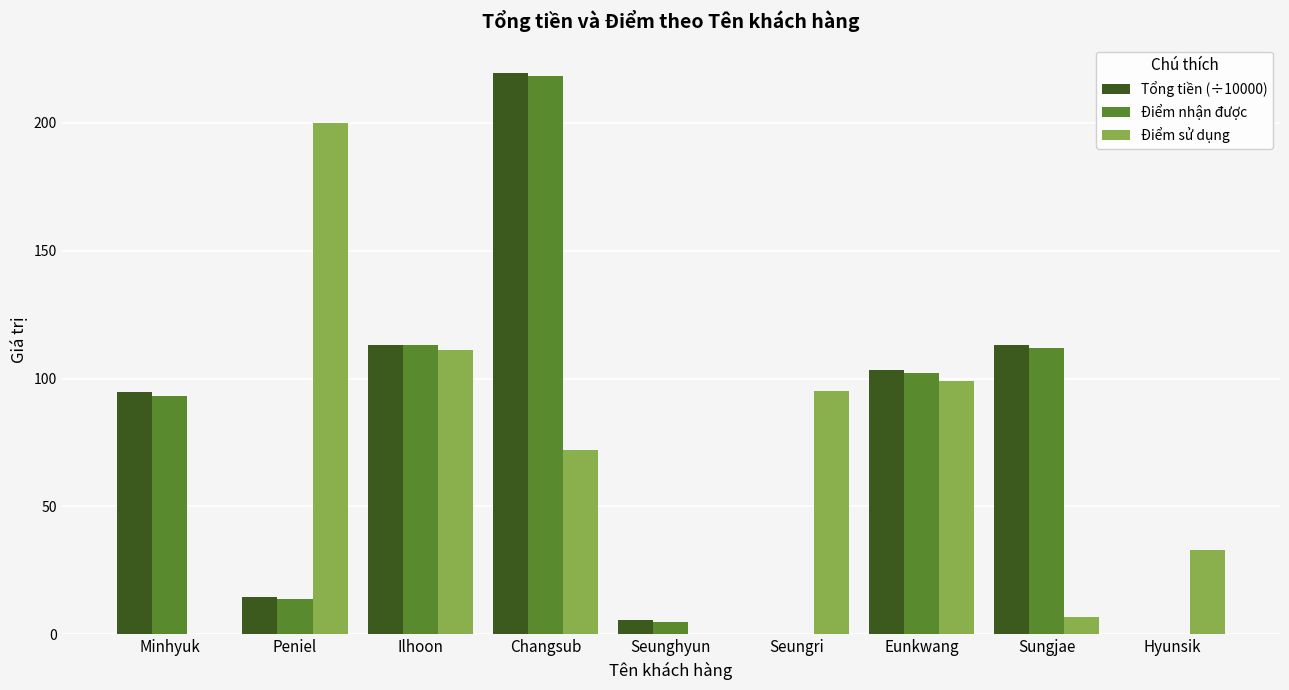

What is the total value across all series at Seunghyun?

10.8